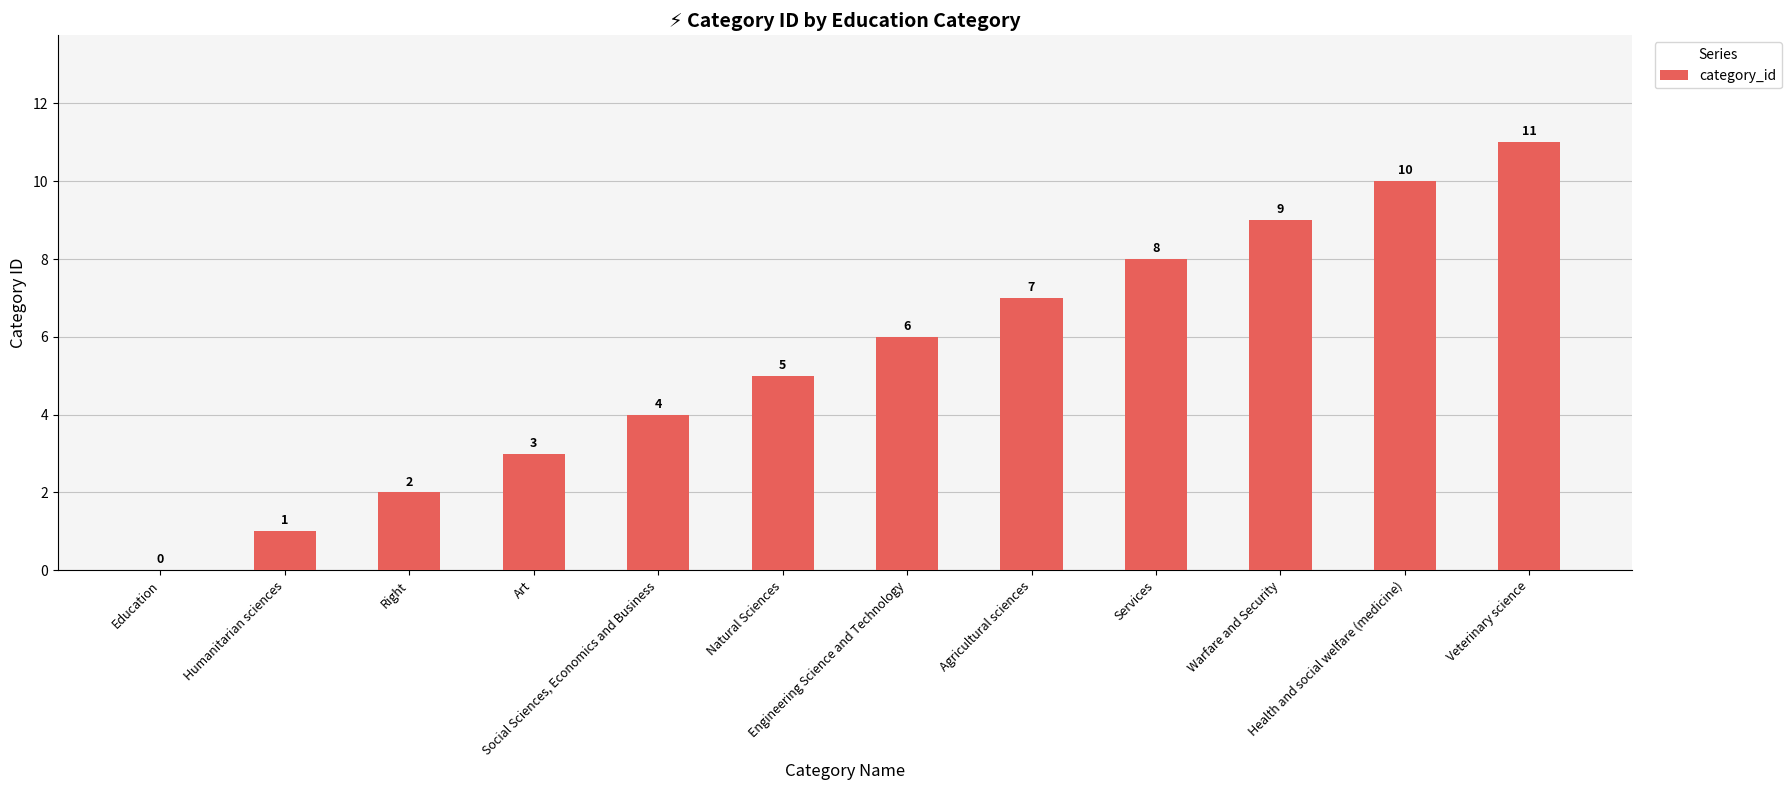

Which has a higher value, Services or Agricultural sciences?

Services